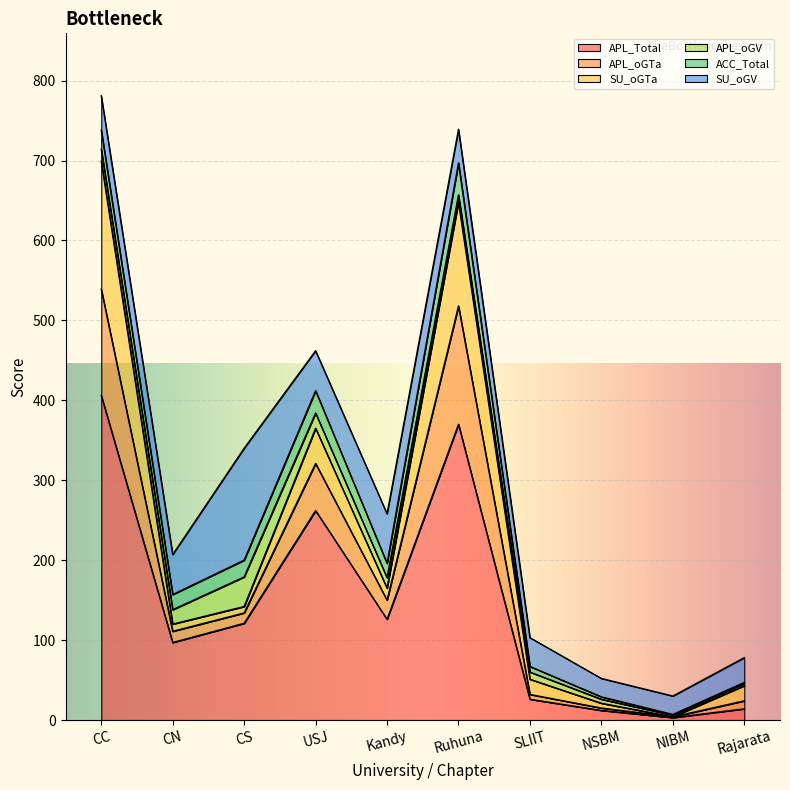

Is it true that SU_oGTa equals 11 at SLIIT?

False